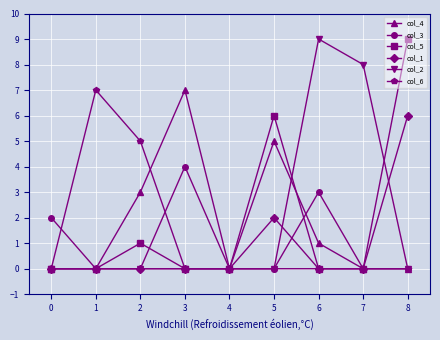

How many series are shown in this chart?

6